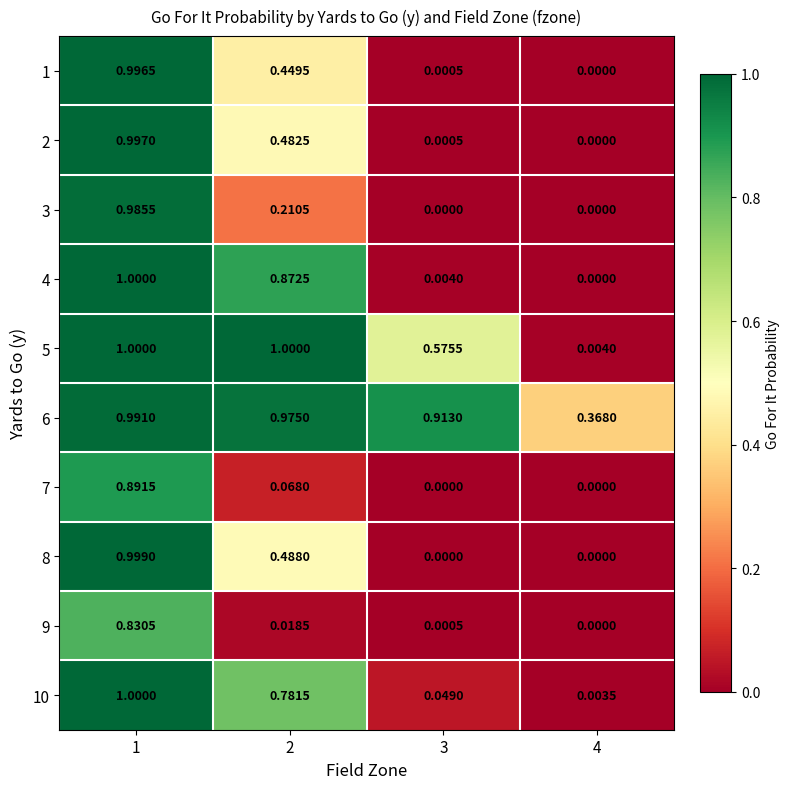

Is the value of 4 at 3 greater than the value of 2 at 2?

No